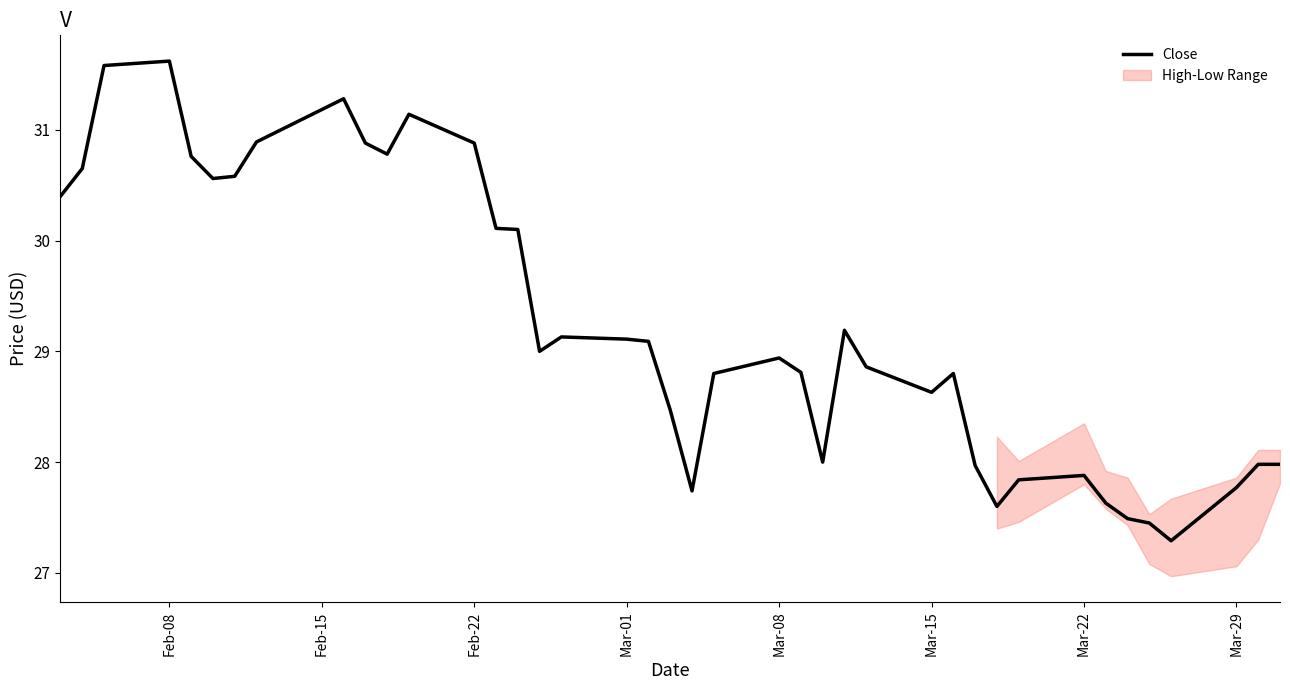

What is the minimum value for Close?

27.3